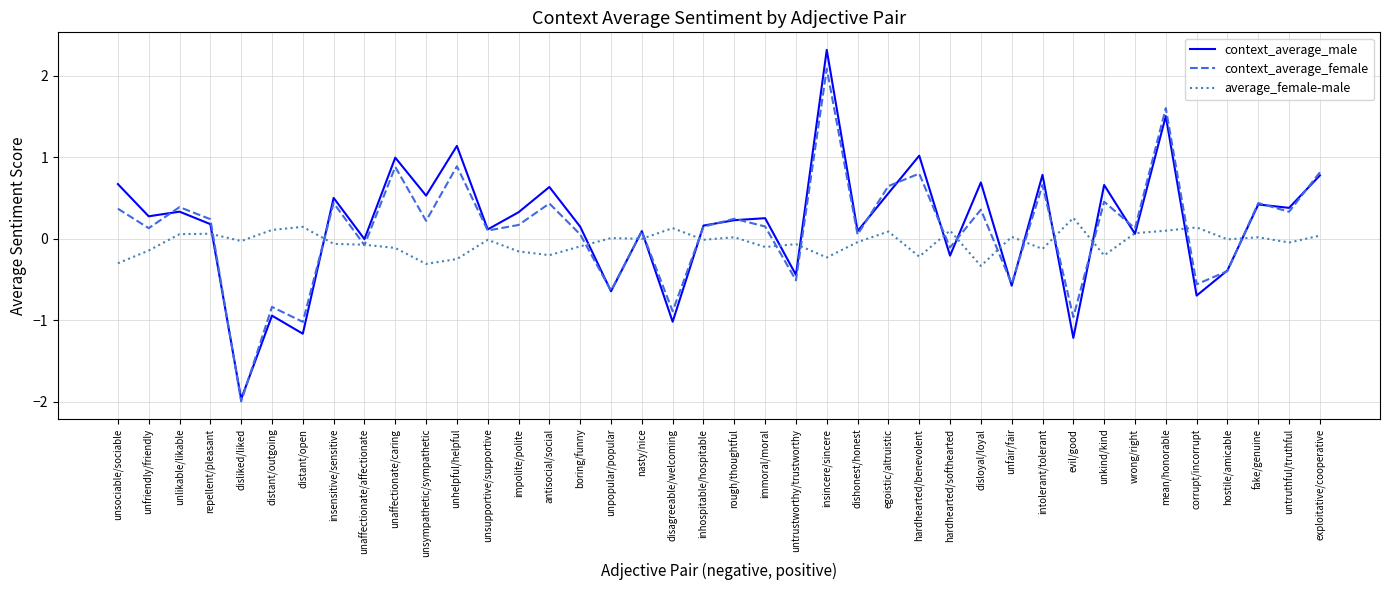

Where do context_average_female and context_average_male first cross each other?

unfriendly/friendly and unlikable/likable